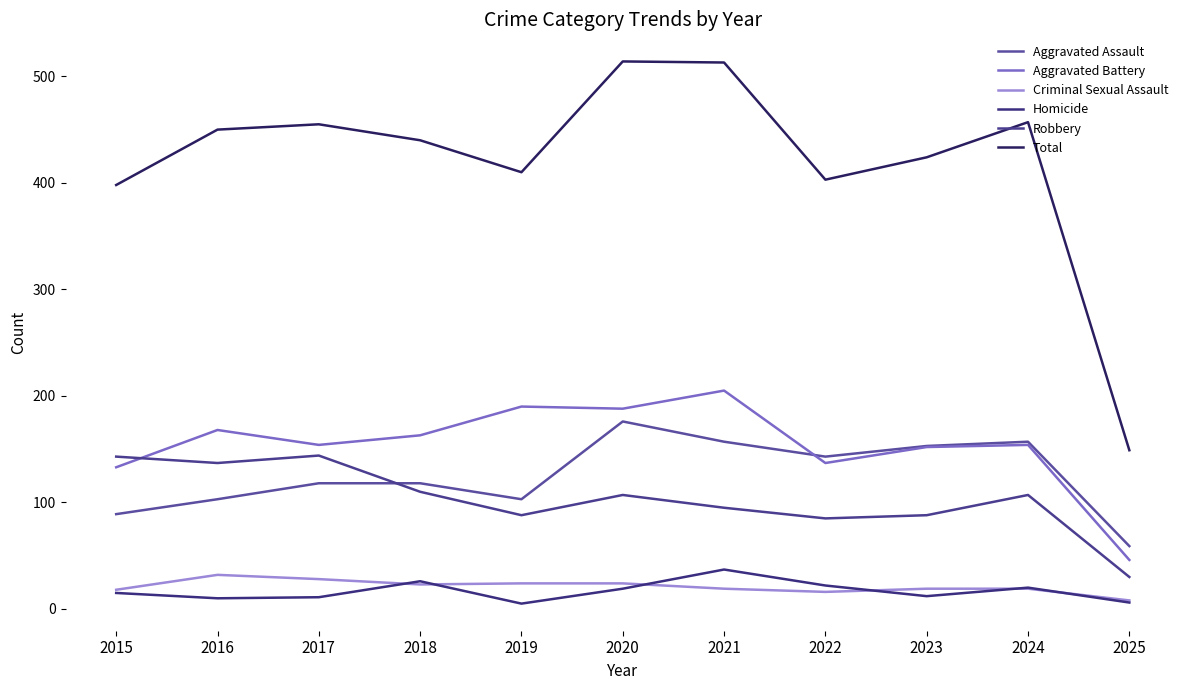

How many lines are shown in the chart?

6